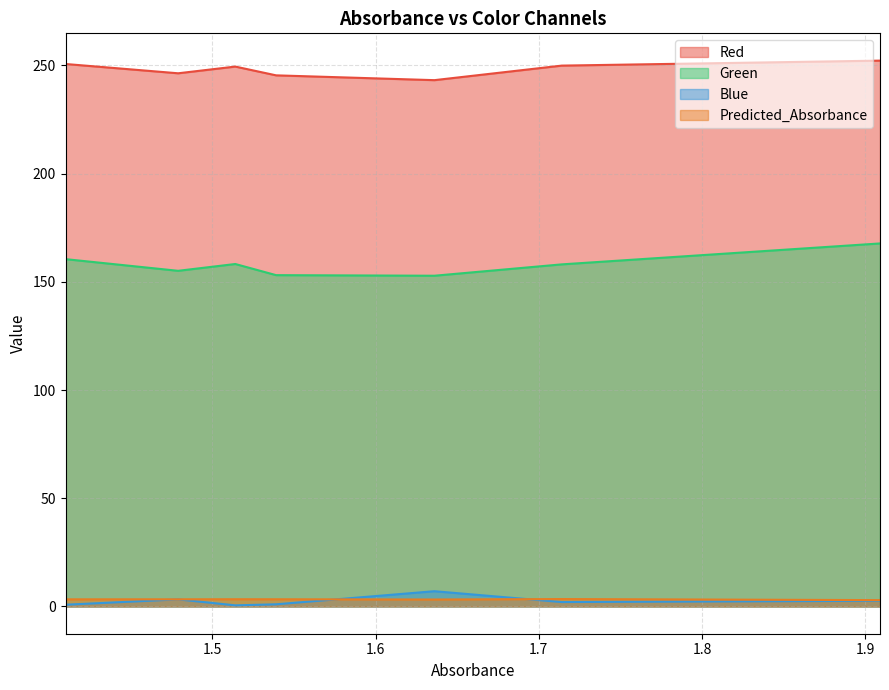

List the series in order of their peak value, highest first.

Red, Green, Blue, Predicted_Absorbance